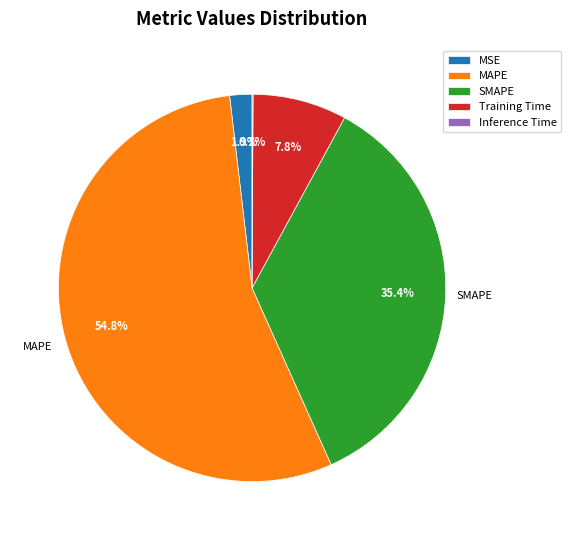

Is the sum of SMAPE and MSE greater than half?

No